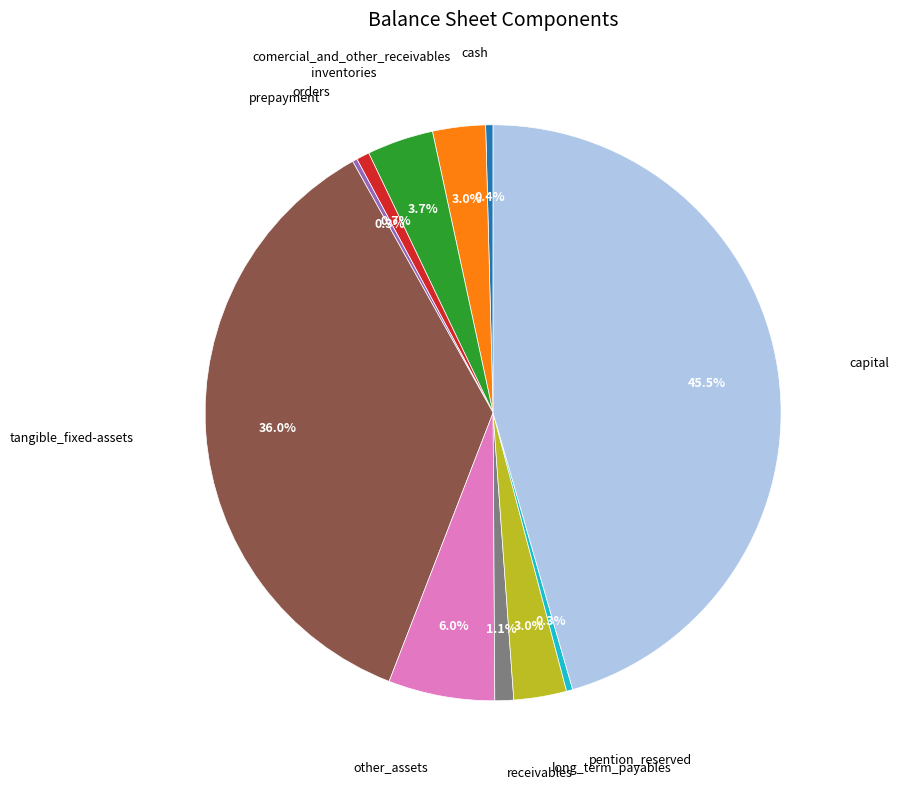

To the nearest percent, what is the difference between the largest and smallest slice percentages?

45%